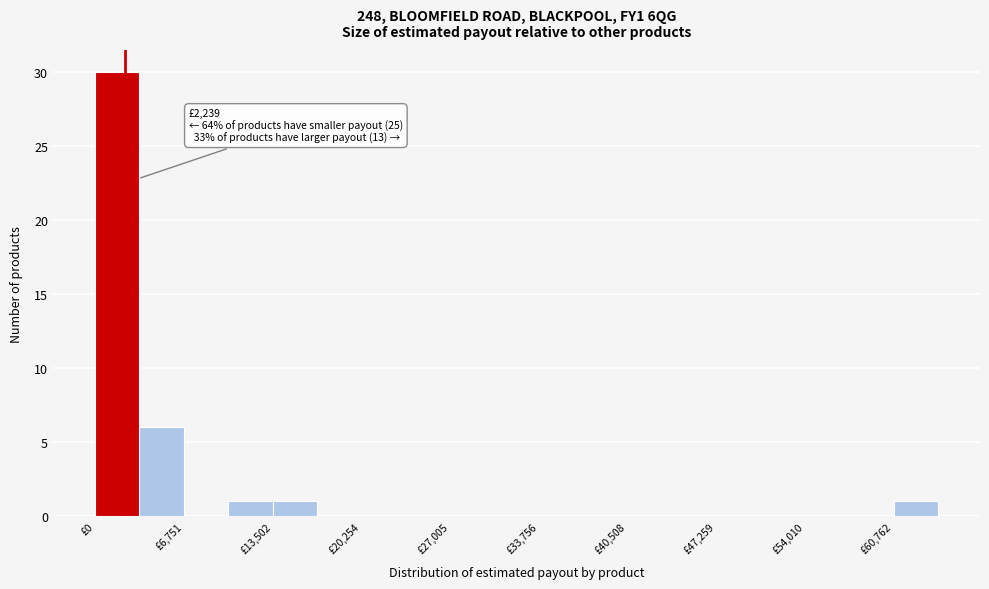

Read against the x-axis, roughly where is the centre of the tallest bar?

2000